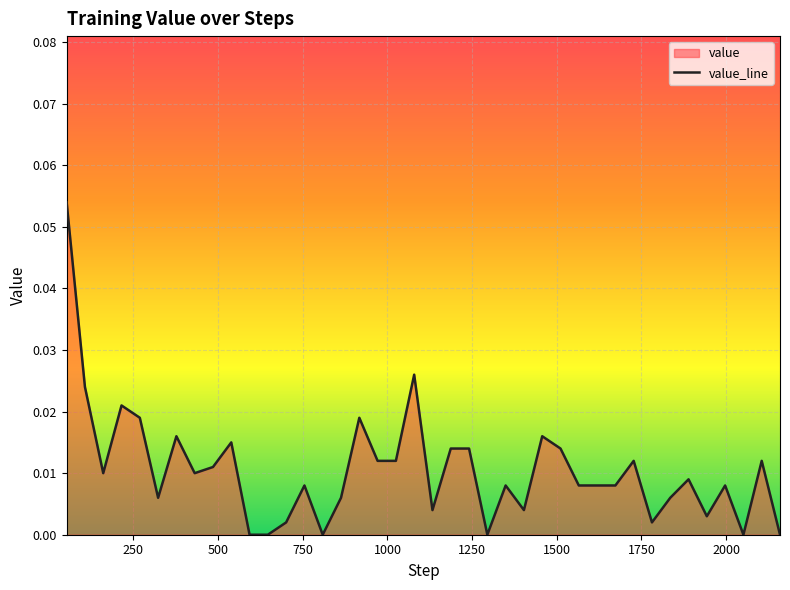

How many lines are shown in the chart?

1